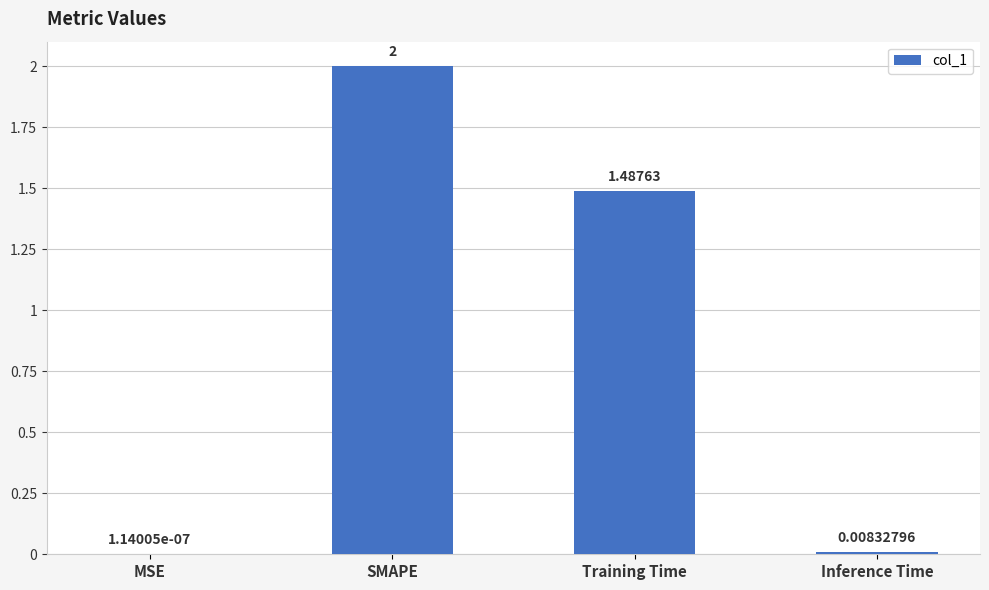

What is the approximate value at SMAPE?

2.0